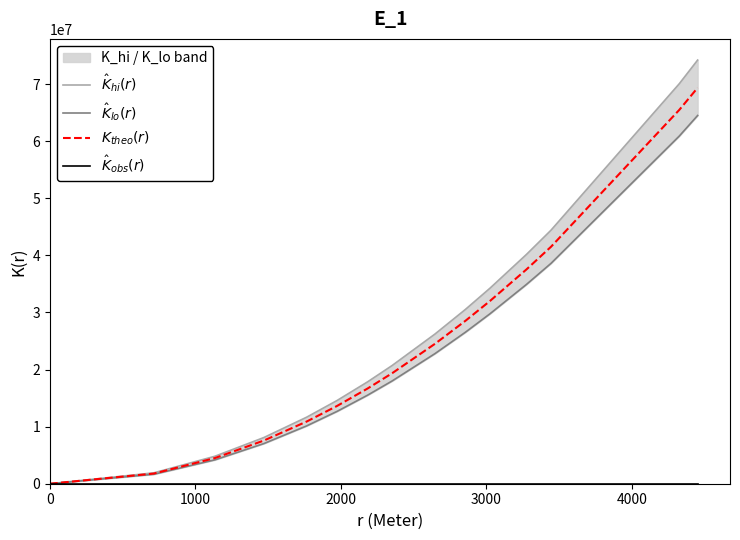

How many categories are shown in the chart?

15